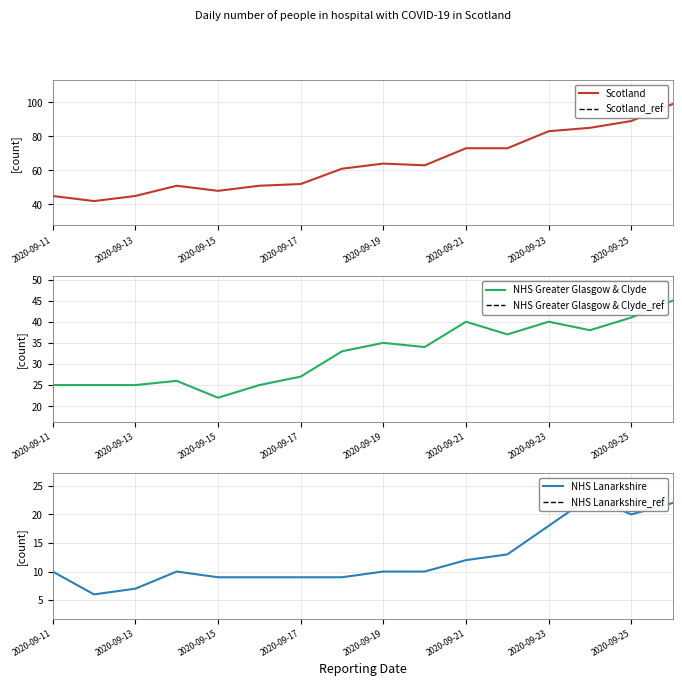

Reading left to right, what are all the values shown in this chart?

Scotland: 2020-09-11=45	2020-09-12=42	2020-09-13=45	2020-09-14=51	2020-09-15=48	2020-09-16=51	2020-09-17=52	2020-09-18=61	2020-09-19=64	2020-09-20=63	2020-09-21=73	2020-09-22=73	2020-09-23=83	2020-09-24=85	2020-09-25=89	2020-09-26=99
NHS Greater Glasgow & Clyde: 2020-09-11=25	2020-09-12=25	2020-09-13=25	2020-09-14=26	2020-09-15=22	2020-09-16=25	2020-09-17=27	2020-09-18=33	2020-09-19=35	2020-09-20=34	2020-09-21=40	2020-09-22=37	2020-09-23=40	2020-09-24=38	2020-09-25=41	2020-09-26=45
NHS Lanarkshire: 2020-09-11=10	2020-09-12=6	2020-09-13=7	2020-09-14=10	2020-09-15=9	2020-09-16=9	2020-09-17=9	2020-09-18=9	2020-09-19=10	2020-09-20=10	2020-09-21=12	2020-09-22=13	2020-09-23=18	2020-09-24=23	2020-09-25=20	2020-09-26=22